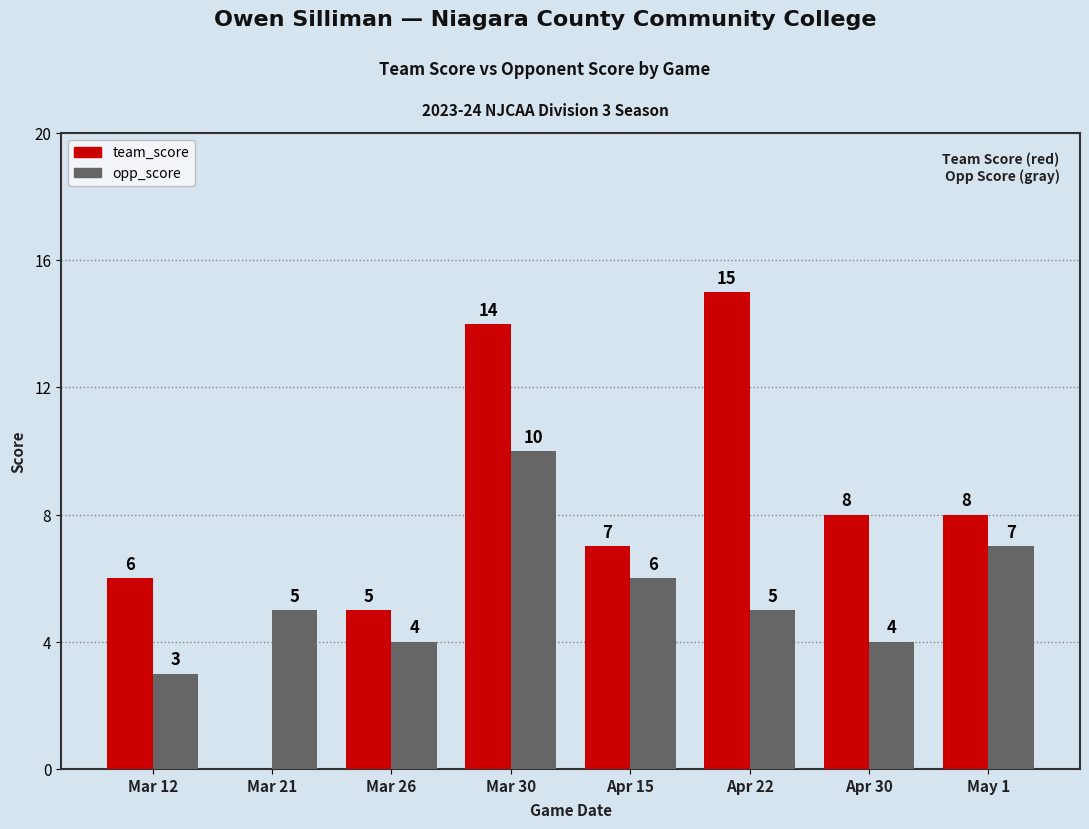

Where does the team_score series first go above 8?

Mar 30